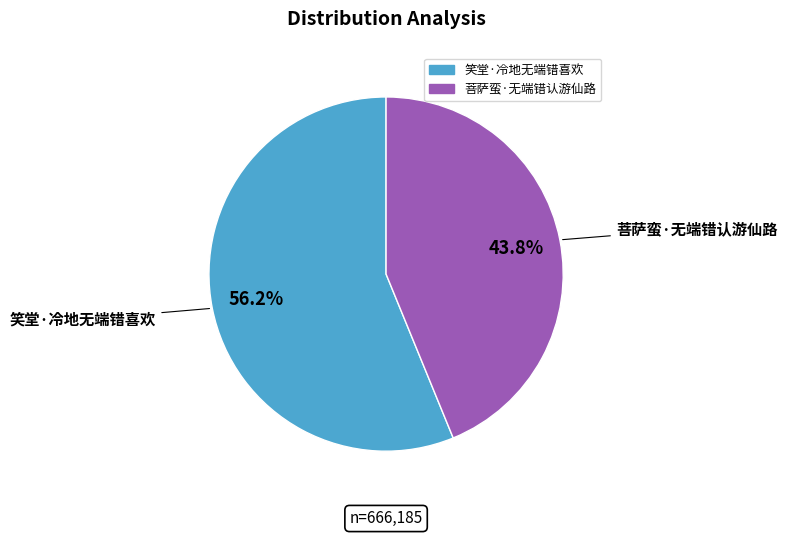

How much of the chart is everything except 笑堂·冷地无端错喜欢?

43.8%